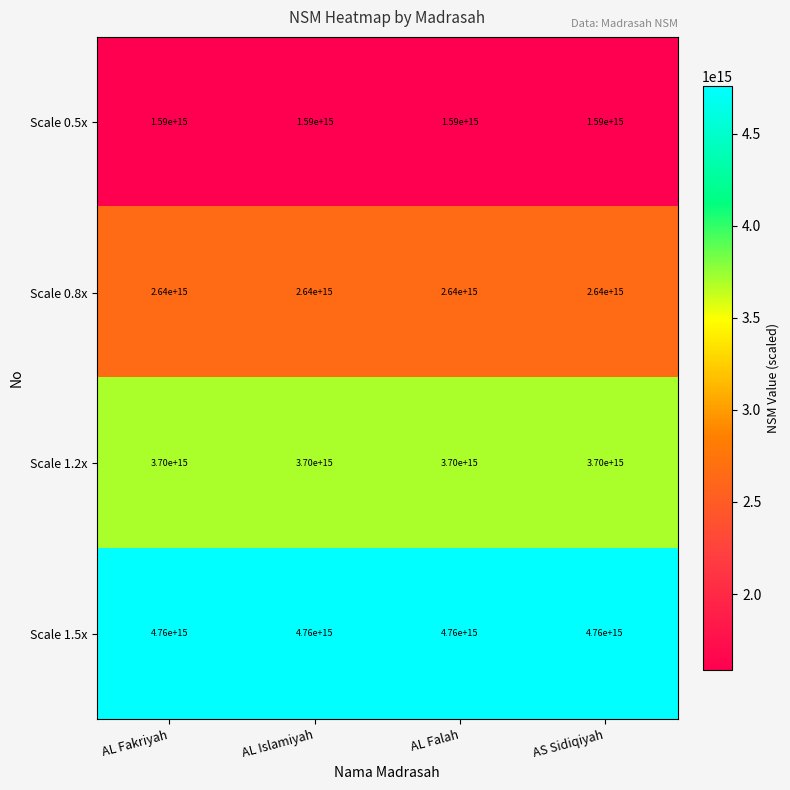

At how many categories does at least one series exceed 2758561059083396?

4